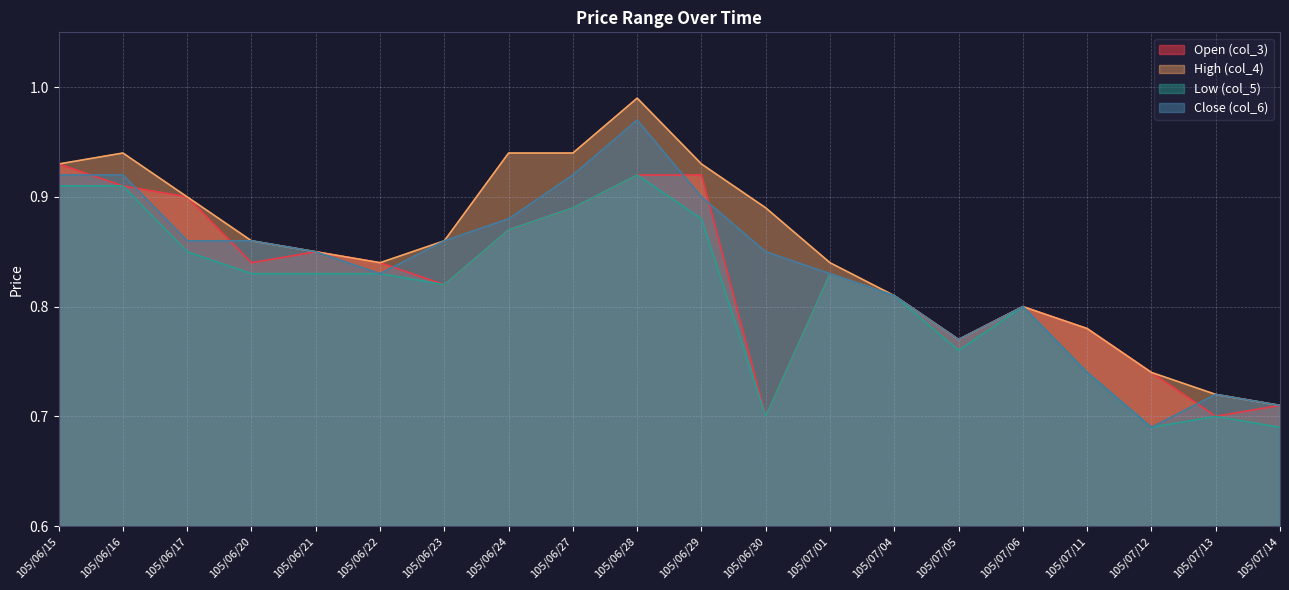

What is the difference between the highest and lowest values at 105/06/29?

0.1